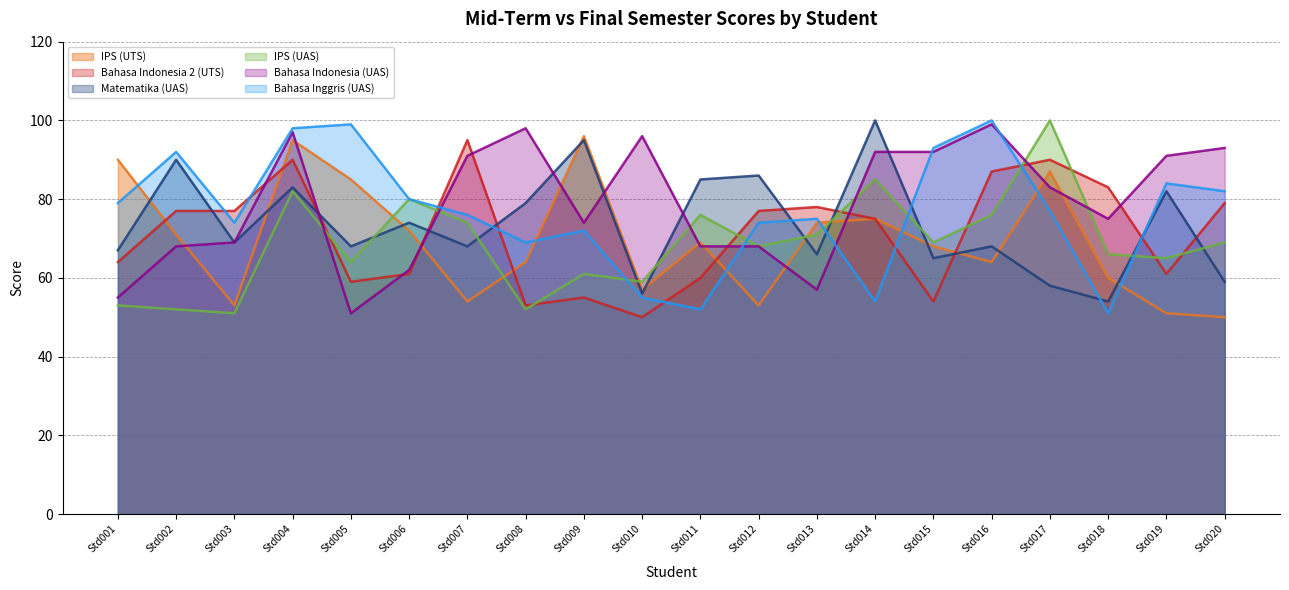

How many lines are shown in the chart?

6